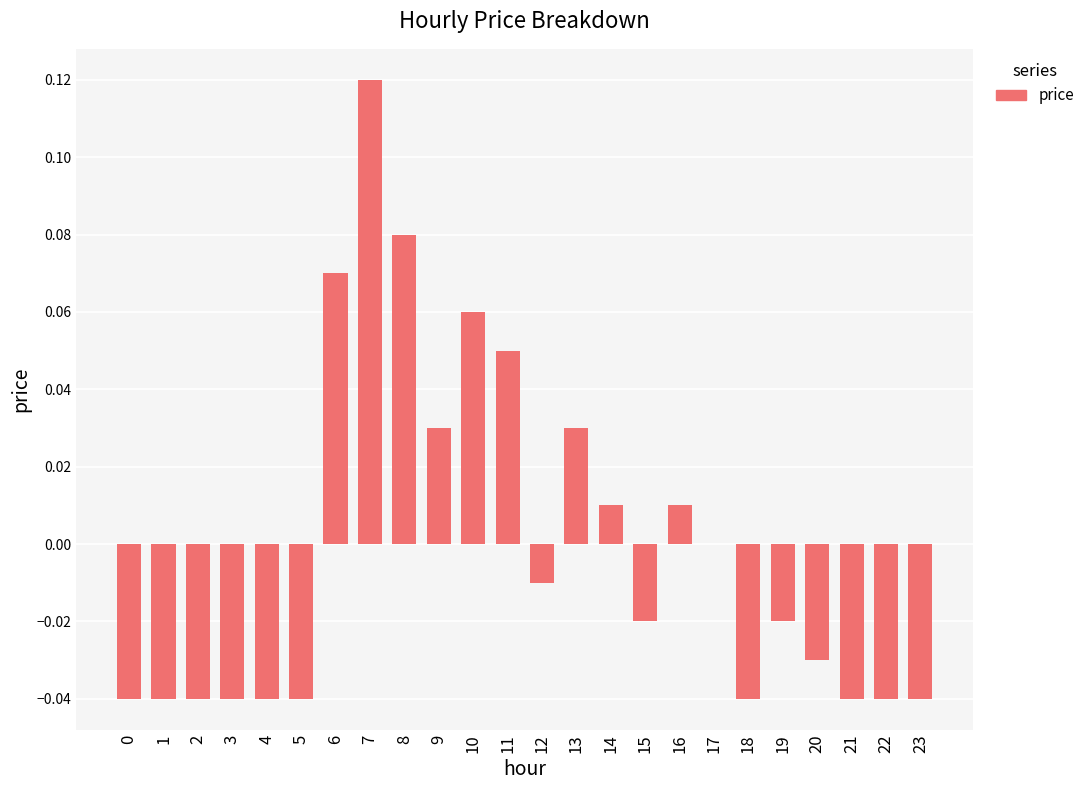

The chart shows a value of 0.0 at 10. True or false?

False